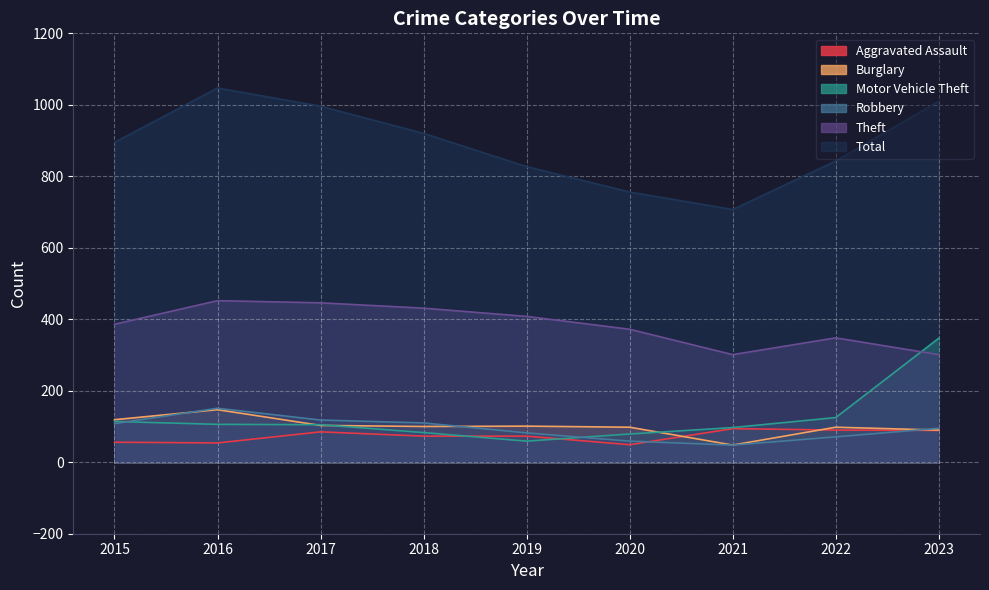

True or false: Theft and Robbery intersect in this chart.

False